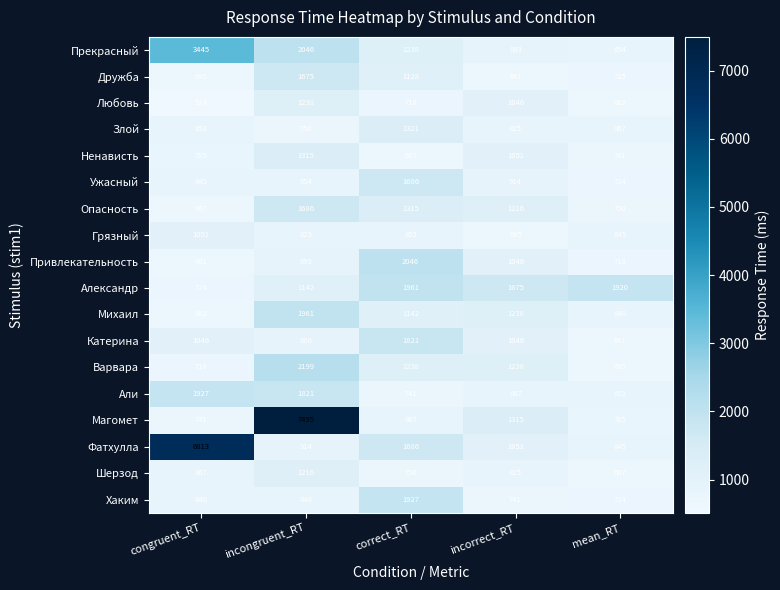

What is the difference between the maximum and second lowest values in the Грязный series?

226